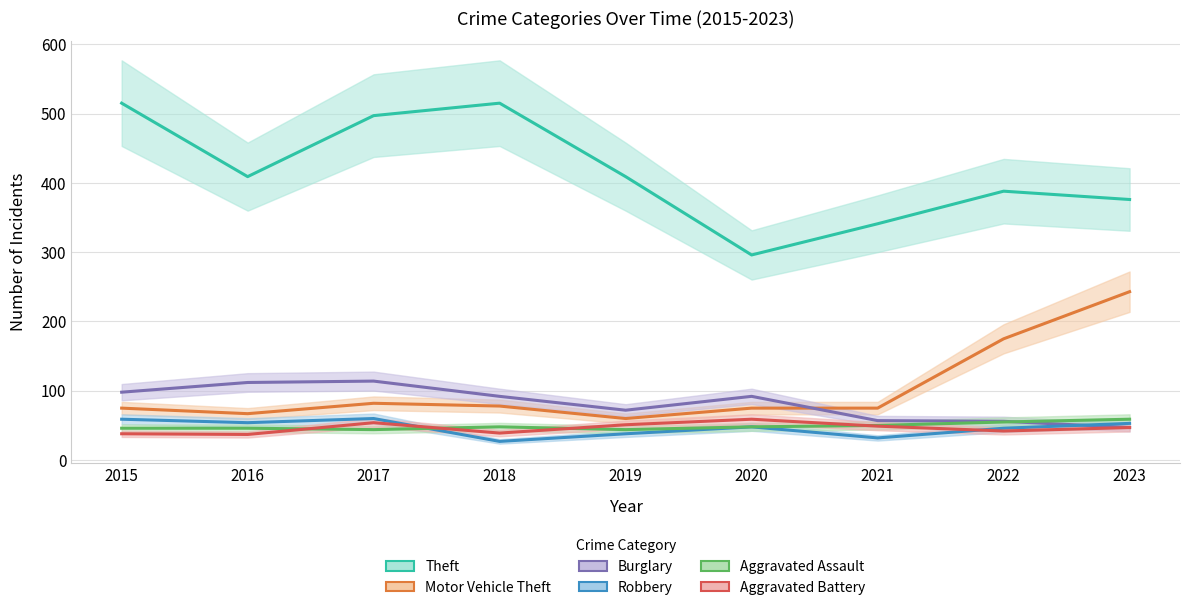

Reading left to right, extract all data points from this chart.

Theft: 2015=515	2016=409	2017=497	2018=515	2019=409	2020=296	2021=341	2022=388	2023=376
Motor Vehicle Theft: 2015=75	2016=67	2017=82	2018=78	2019=60	2020=75	2021=75	2022=175	2023=243
Burglary: 2015=98	2016=112	2017=114	2018=92	2019=72	2020=92	2021=57	2022=56	2023=47
Robbery: 2015=59	2016=54	2017=60	2018=27	2019=38	2020=48	2021=32	2022=46	2023=53
Aggravated Assault: 2015=46	2016=46	2017=44	2018=48	2019=44	2020=48	2021=50	2022=55	2023=59
Aggravated Battery: 2015=38	2016=37	2017=54	2018=39	2019=51	2020=59	2021=49	2022=42	2023=47